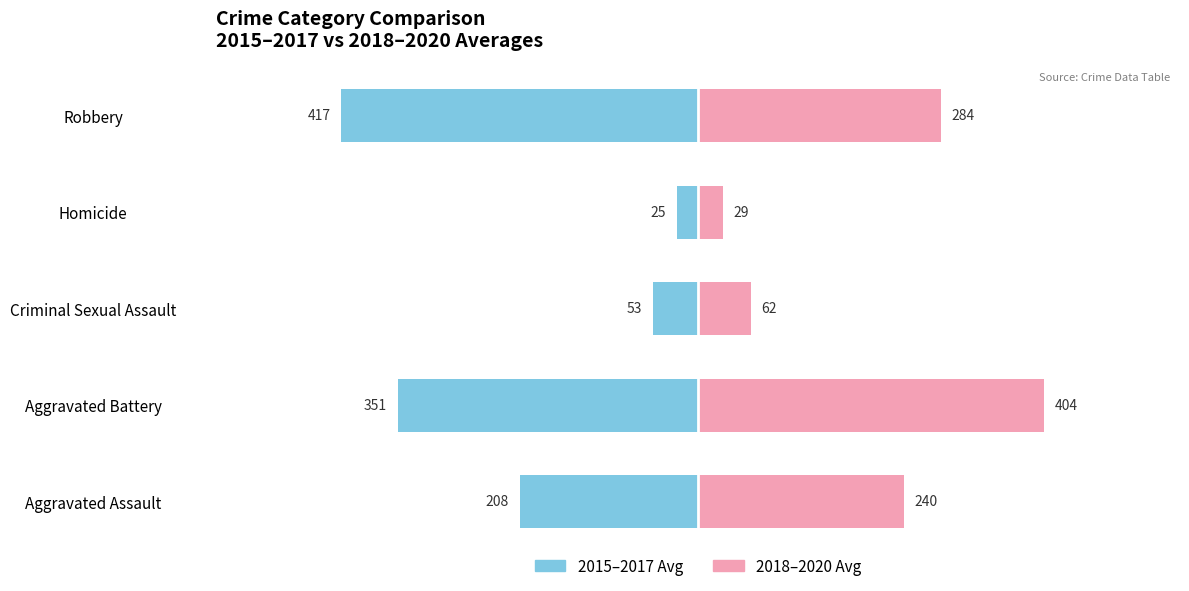

What is the sum of the 2018-2020 Avg values at Aggravated Assault and Aggravated Battery?

644.0